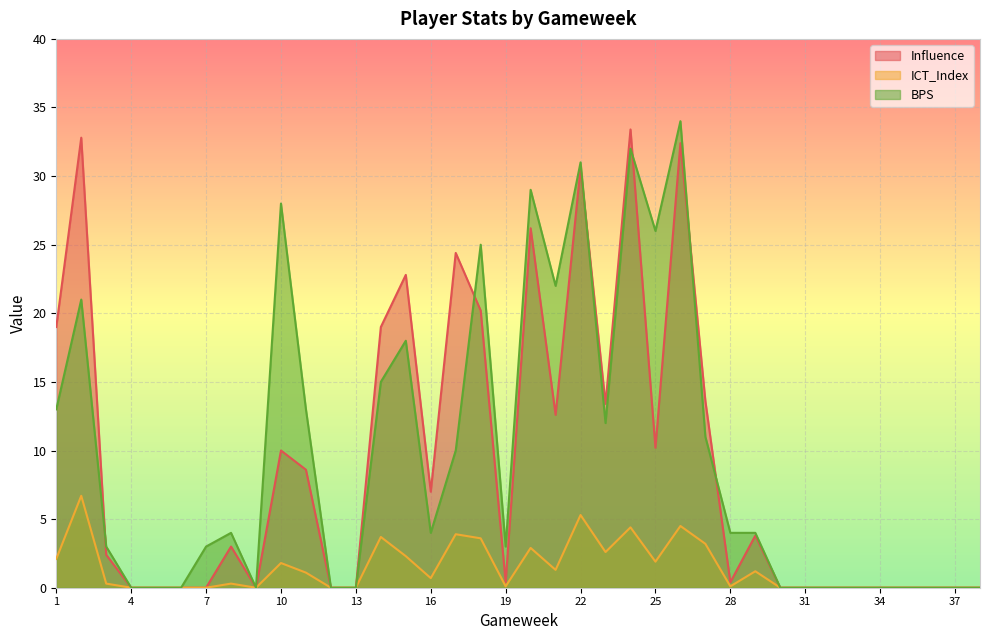

What is the average value of the Influence series?

9.1